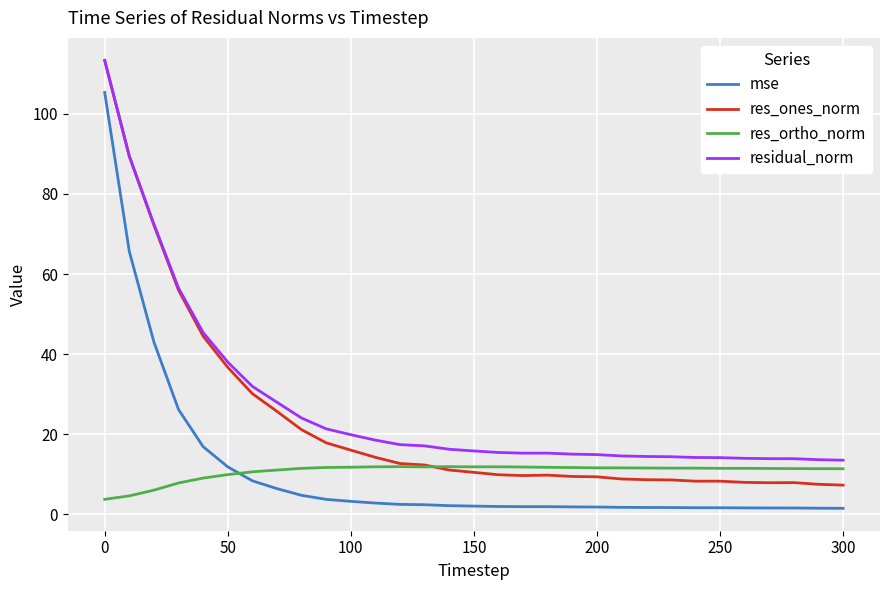

True or false: res_ones_norm and mse intersect in this chart.

False